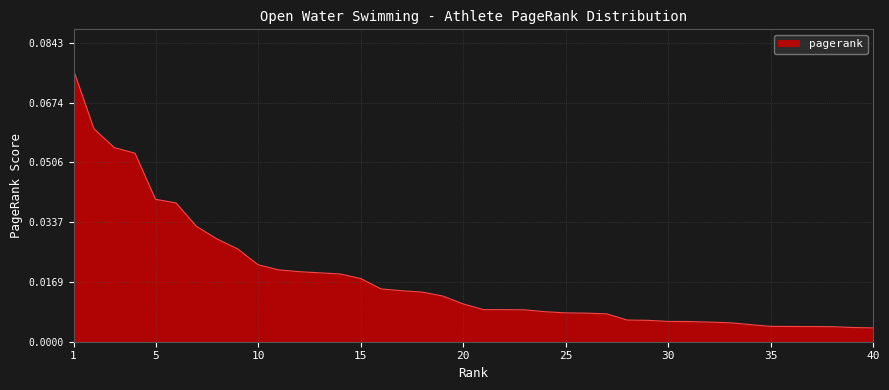

Does the chart have visible grid lines?

Yes